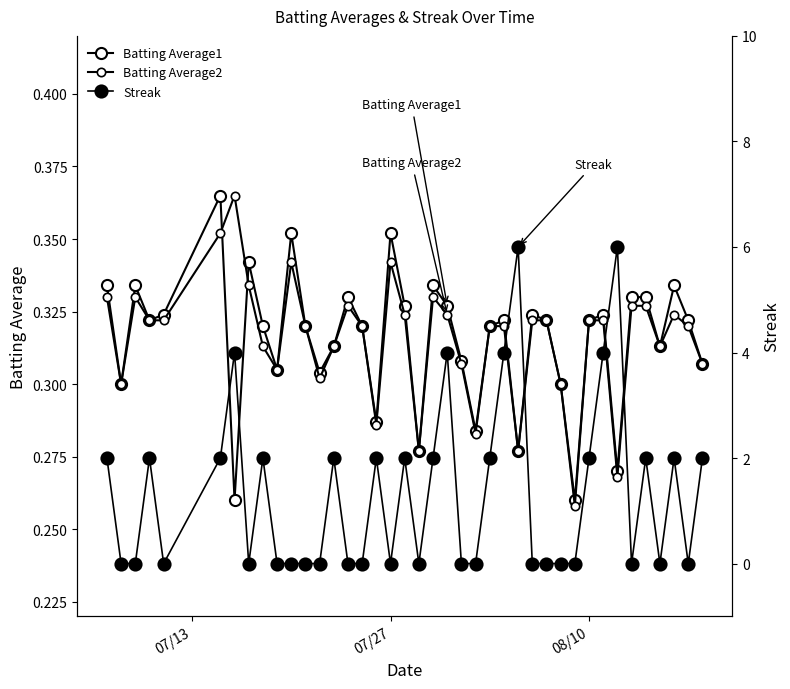

What is the difference between the second highest and minimum values in the Batting Average1 series?

0.1